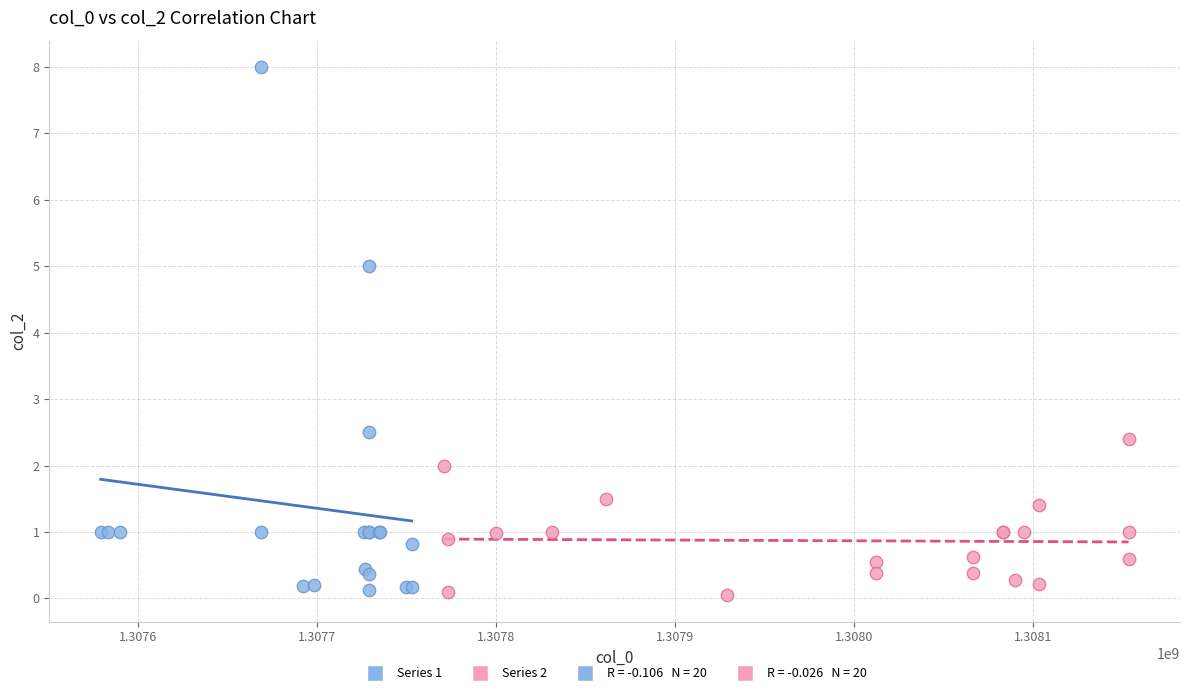

Which series contains the highest Y value?

Series 1